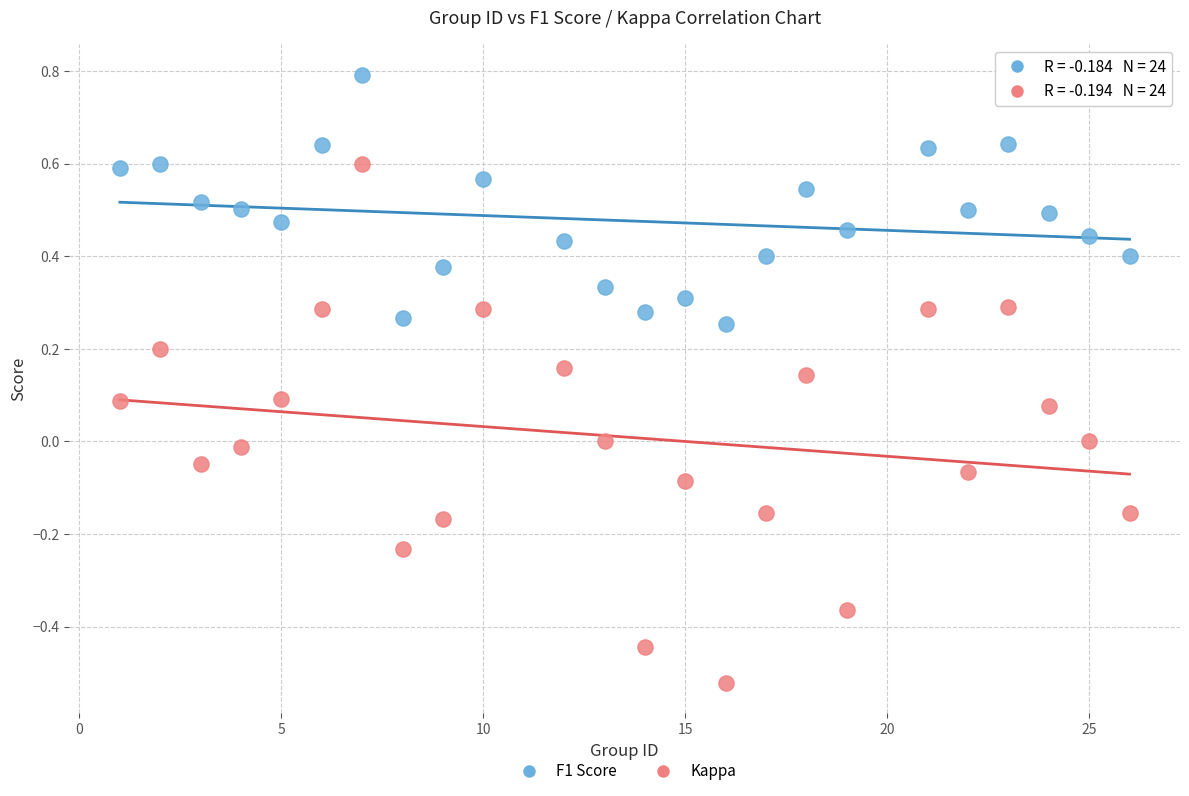

Across all data points, what is the range of X values (max minus min)?

25.0